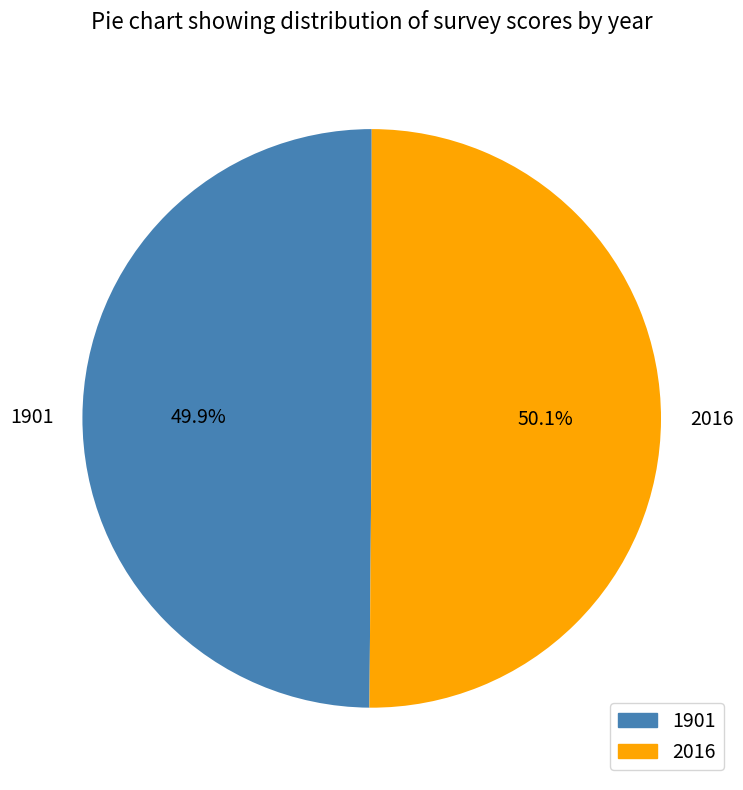

How many slices are in this pie chart?

2